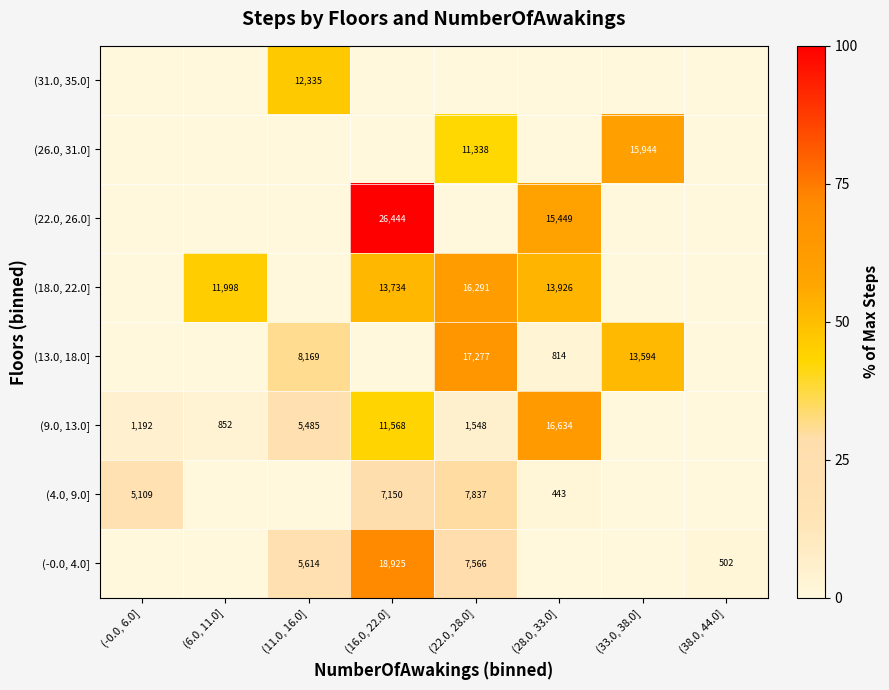

Is it true that (9.0, 13.0] equals 7328 at (16.0, 22.0]?

False